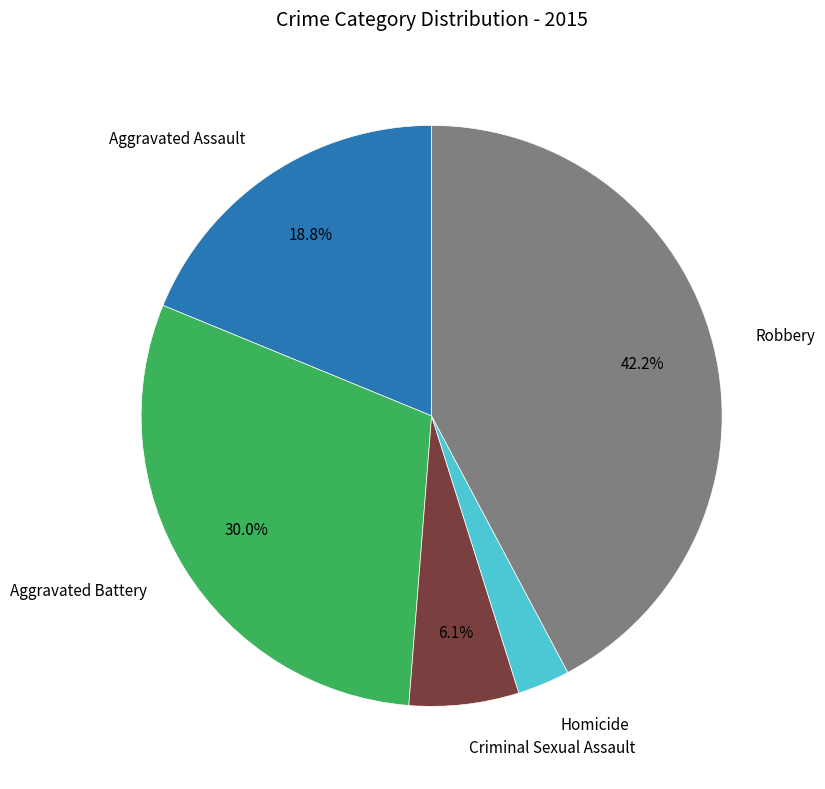

Does any single category account for the majority?

No